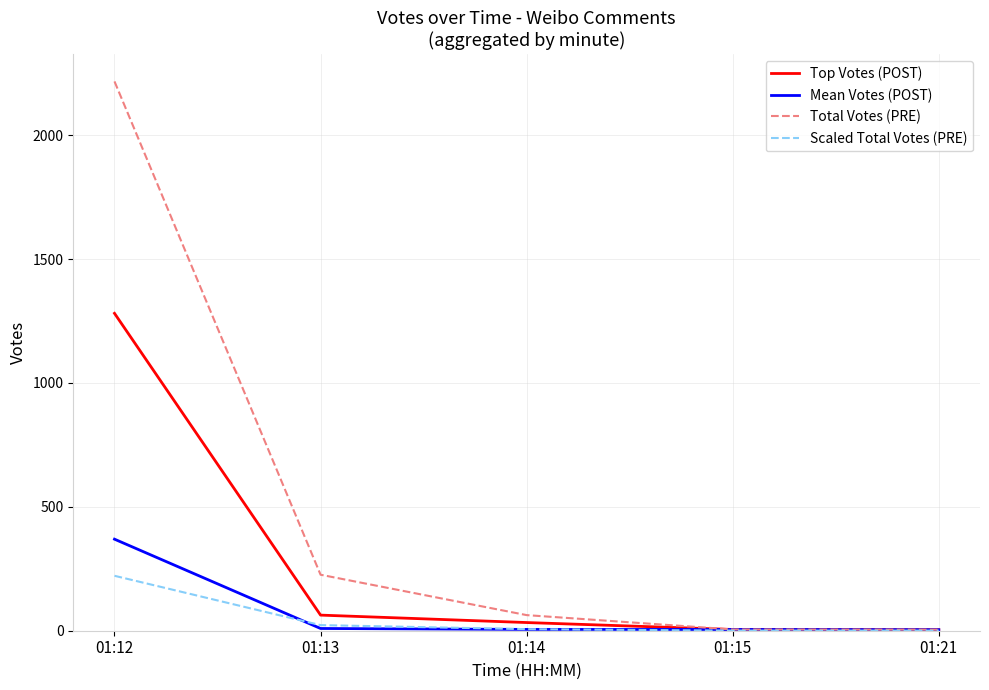

Which series changed the most between 01:12 and 01:15?

Total Votes (PRE)